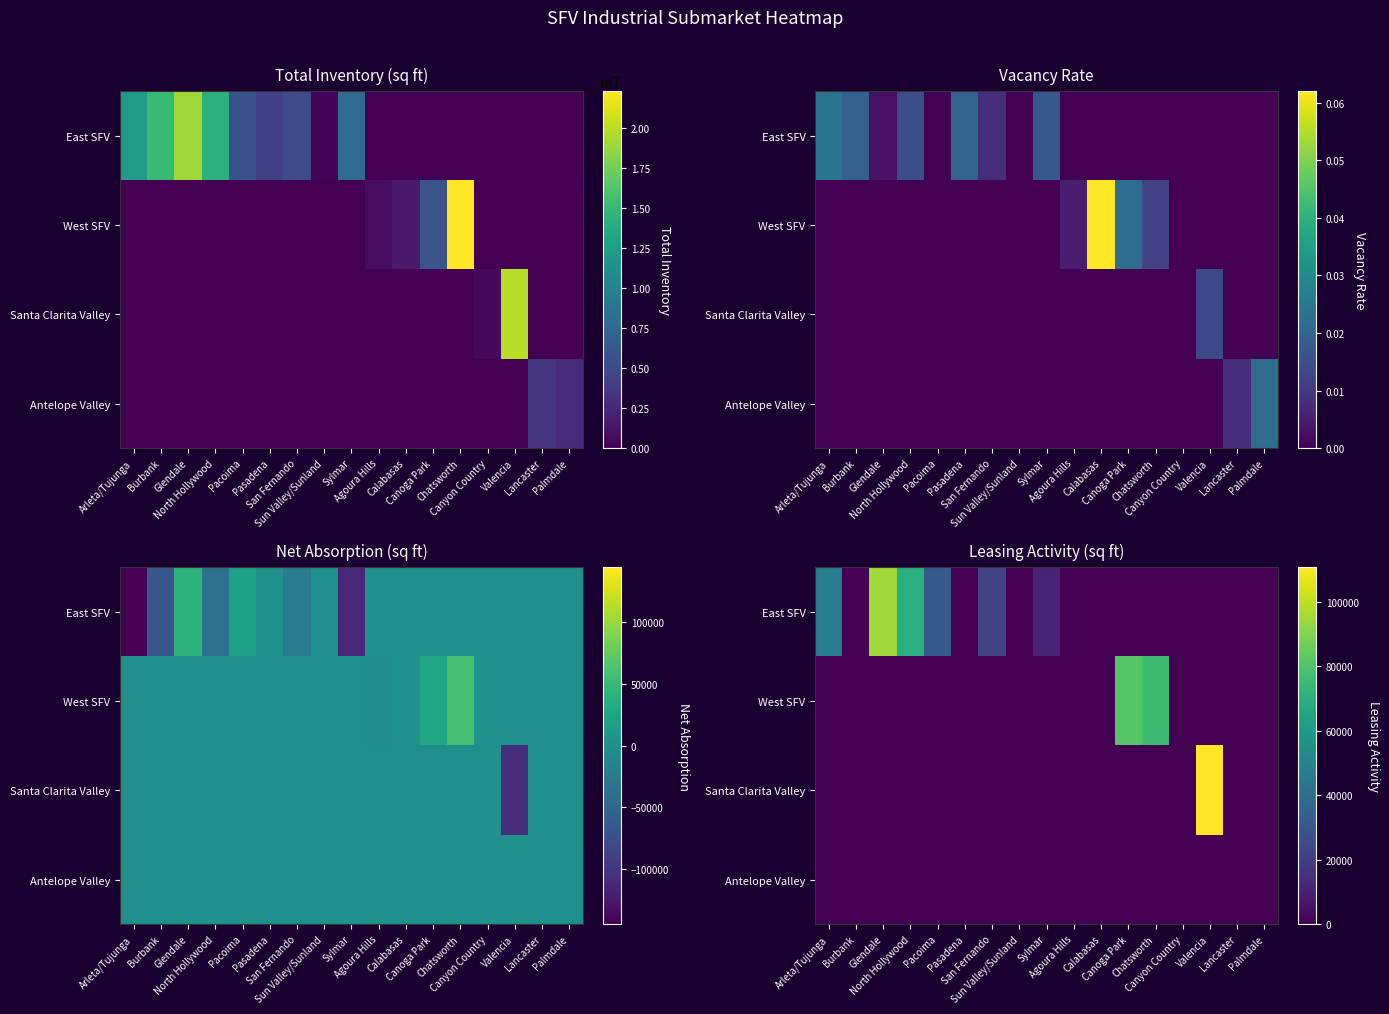

Count the East SFV values in the range 0 to 21926.

13